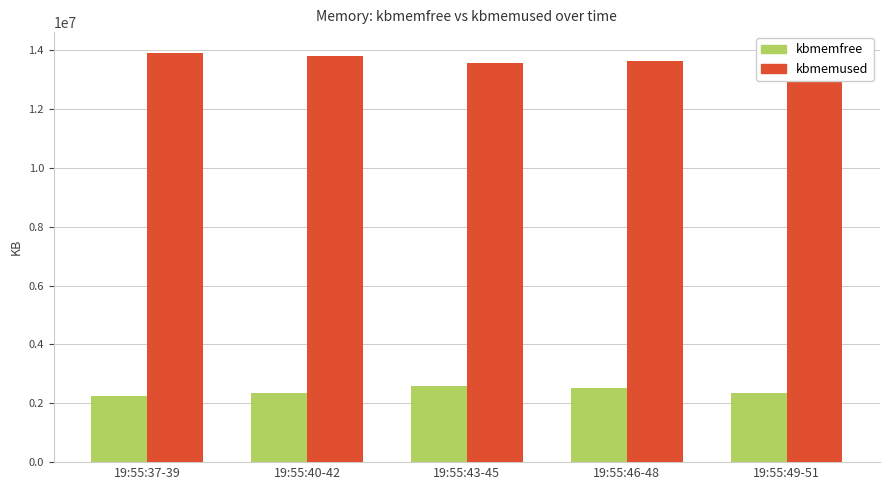

Is it true that kbmemused equals 9009541 at 19:55:46-48?

False